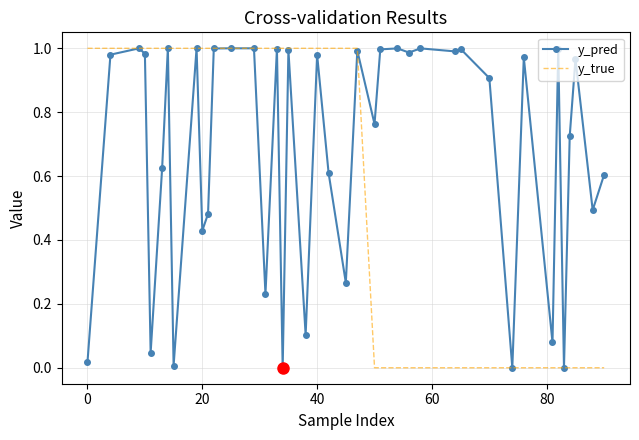

Which series has the largest total across all categories?

y_pred